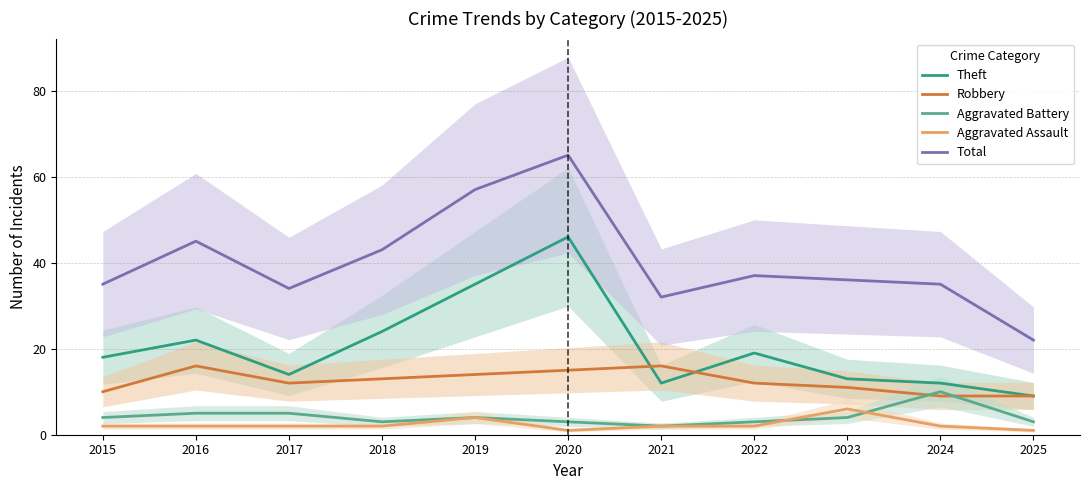

What is the minimum value for Aggravated Battery?

2